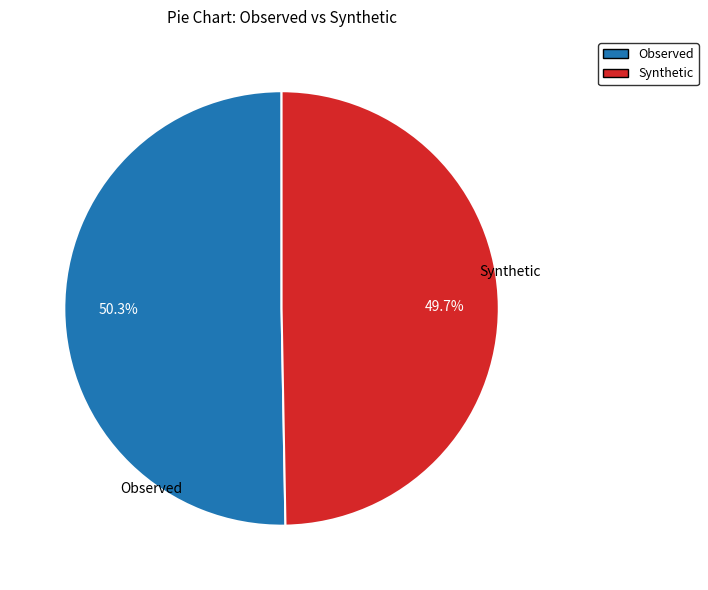

Is Observed the majority of the pie?

Yes